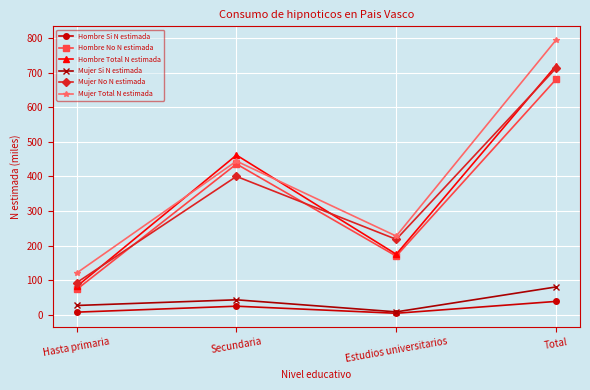

How many values in the Hombre Total N estimada series are below 461?

2